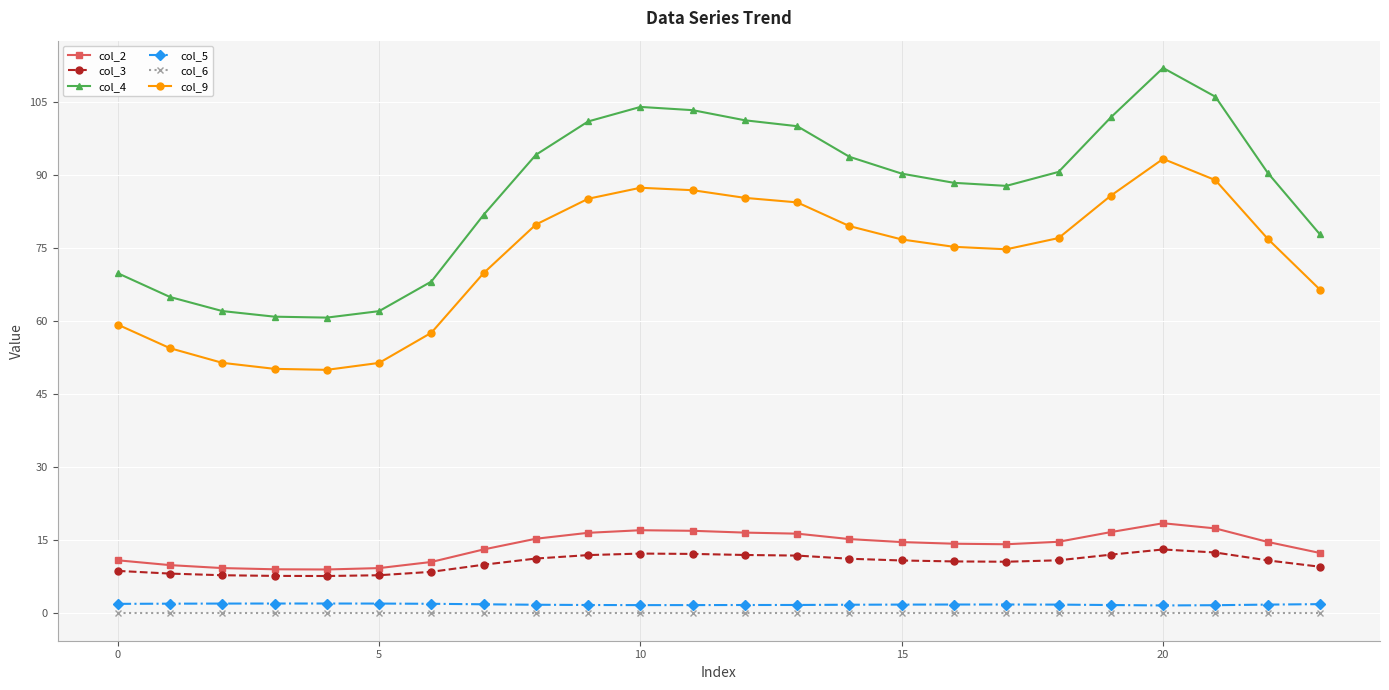

Count the number of data series in this chart.

6